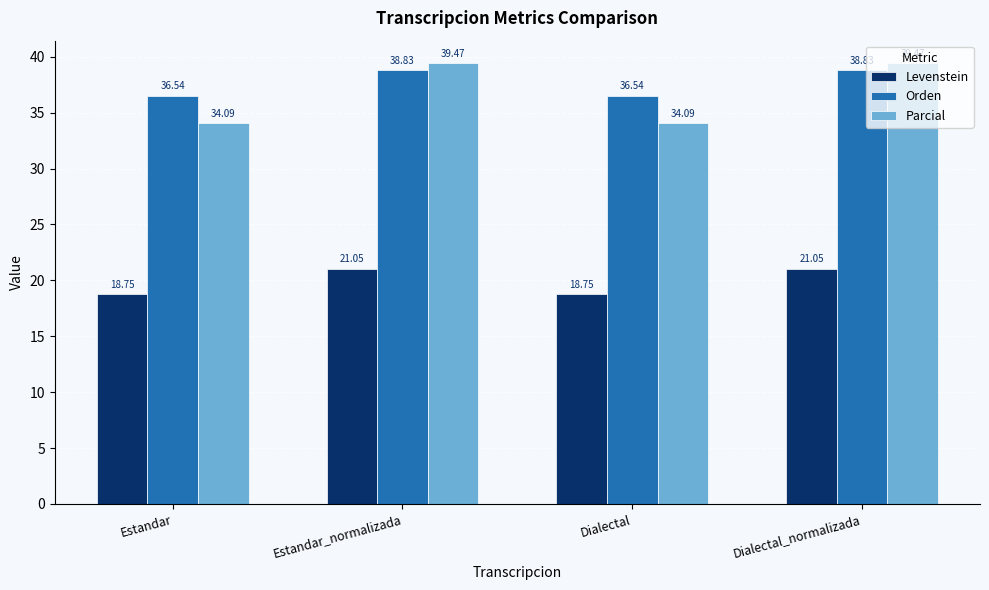

Rank the series at Dialectal_normalizada from highest to lowest value.

Parcial, Orden, Levenstein